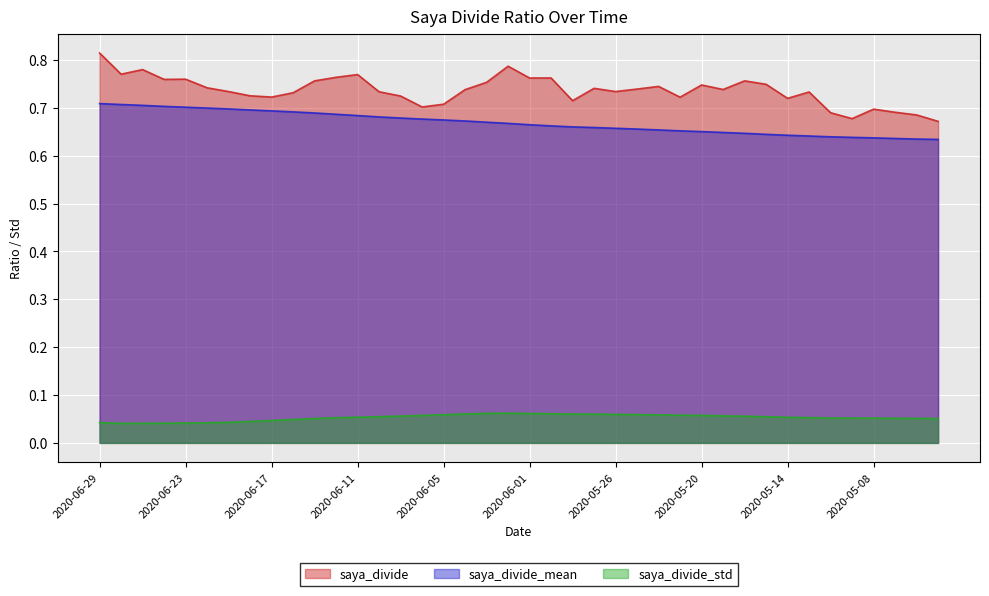

Reading right to left, extract all data points from this chart.

saya_divide: 0.7	0.7	0.7	0.7	0.7	0.7	0.7	0.7	0.7	0.8	0.7	0.7	0.7	0.7	0.7	0.7	0.7	0.7	0.8	0.8	0.8	0.8	0.7	0.7	0.7	0.7	0.7	0.8	0.8	0.8	0.7	0.7	0.7	0.7	0.7	0.8	0.8	0.8	0.8	0.8
saya_divide_mean: 0.6	0.6	0.6	0.6	0.6	0.6	0.6	0.6	0.6	0.6	0.6	0.7	0.7	0.7	0.7	0.7	0.7	0.7	0.7	0.7	0.7	0.7	0.7	0.7	0.7	0.7	0.7	0.7	0.7	0.7	0.7	0.7	0.7	0.7	0.7	0.7	0.7	0.7	0.7	0.7
saya_divide_std: 0.1	0.1	0.1	0.1	0.1	0.1	0.1	0.1	0.1	0.1	0.1	0.1	0.1	0.1	0.1	0.1	0.1	0.1	0.1	0.1	0.1	0.1	0.1	0.1	0.1	0.1	0.1	0.1	0.1	0.1	0.0	0.0	0.0	0.0	0.0	0.0	0.0	0.0	0.0	0.0